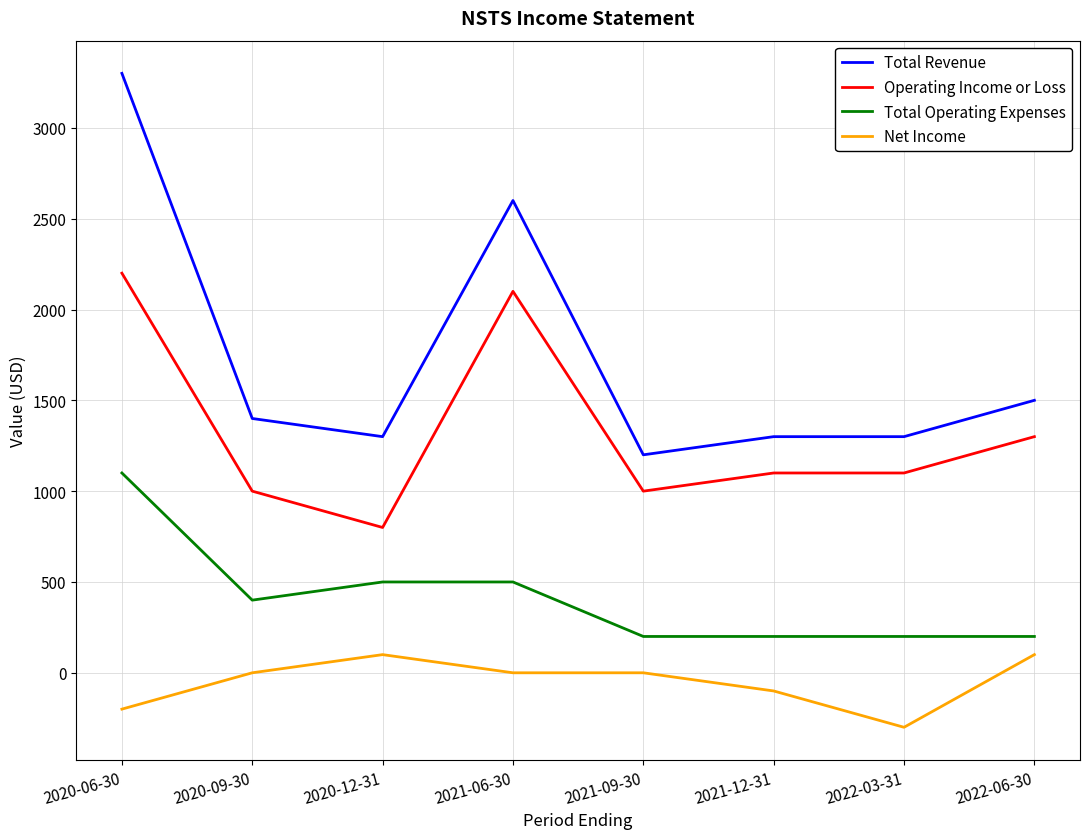

What is the total value across all series at 2020-06-30?

6400